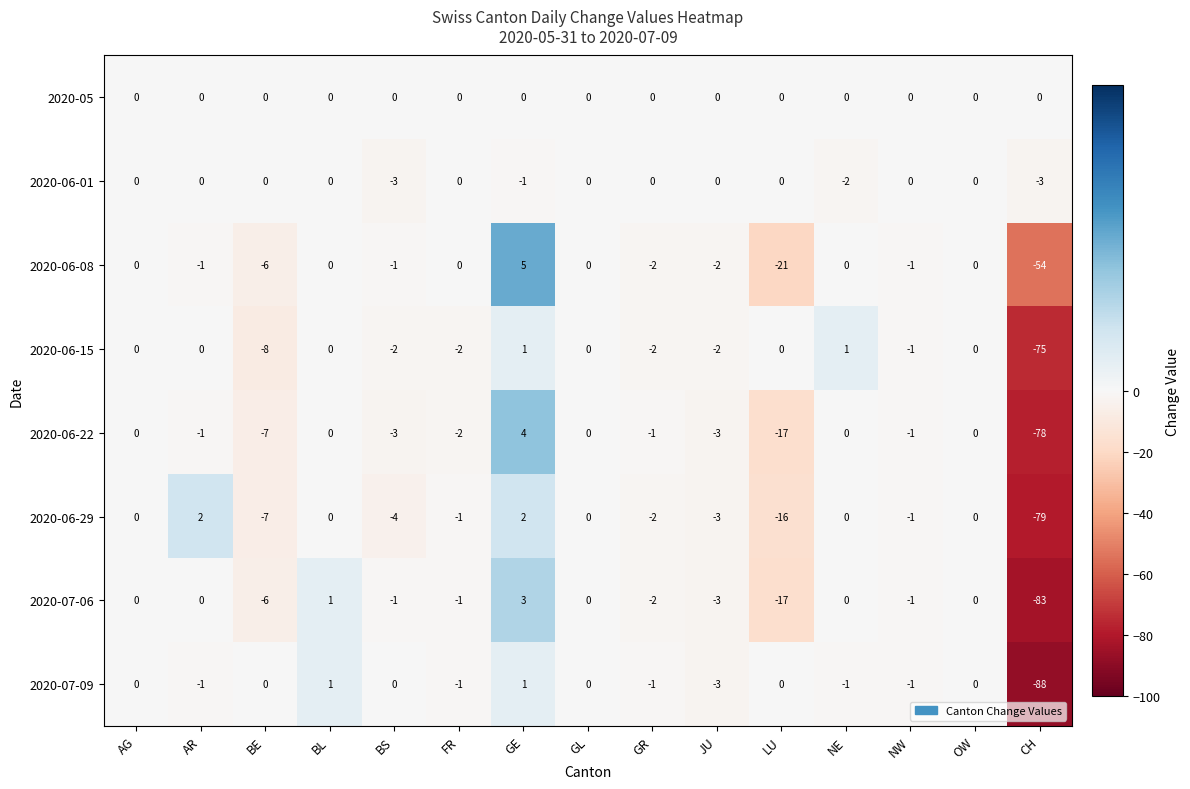

What is the total value across all series at BS?

-14